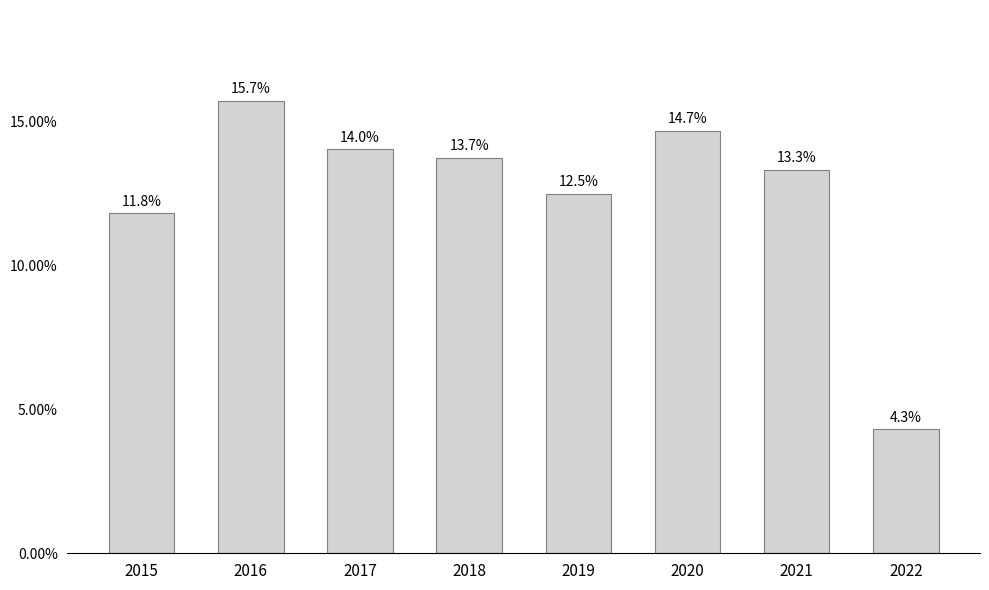

Reading left to right, what are all the values shown in this chart?

2015=11.8	2016=15.7	2017=14.0	2018=13.7	2019=12.5	2020=14.7	2021=13.3	2022=4.3